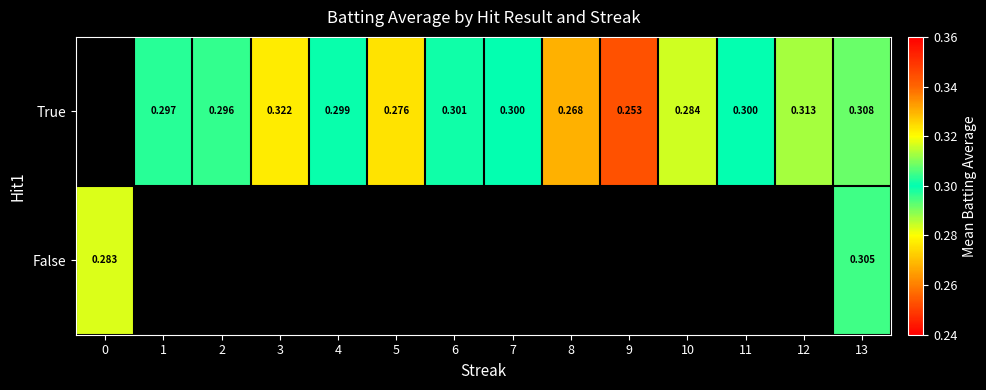

Is the value of True at 9 greater than the value of False at 0?

No